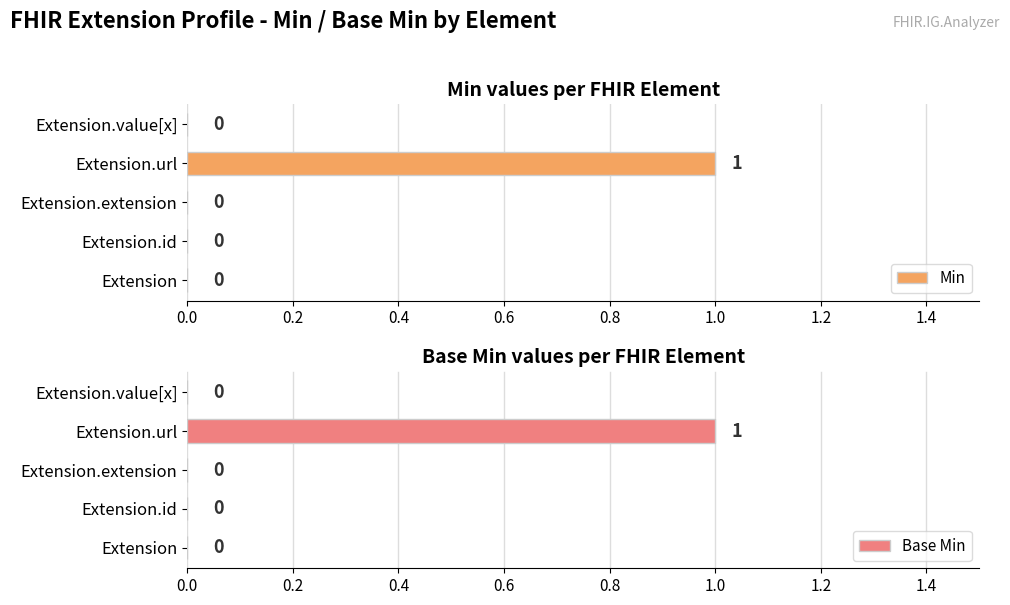

Reading left to right, what are all the values shown in this chart?

Min: 0	0	0	1	0
Base Min: 0	0	0	1	0